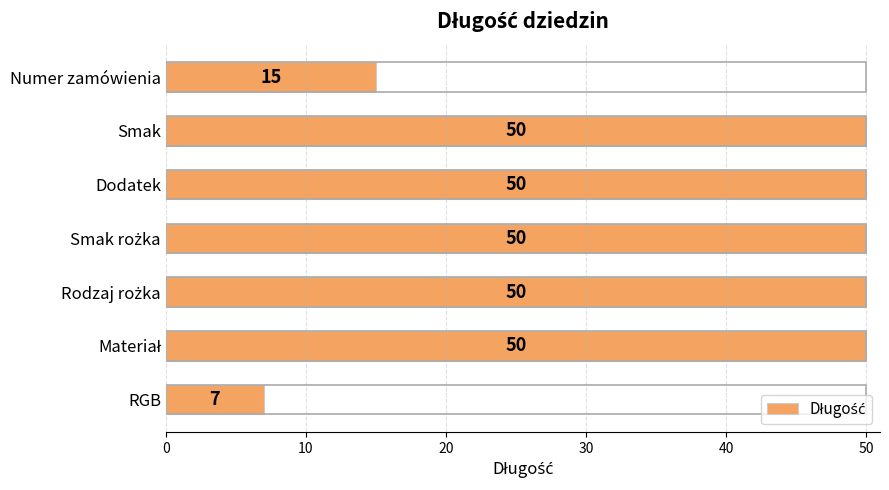

Which label corresponds to the smallest value in the chart?

RGB